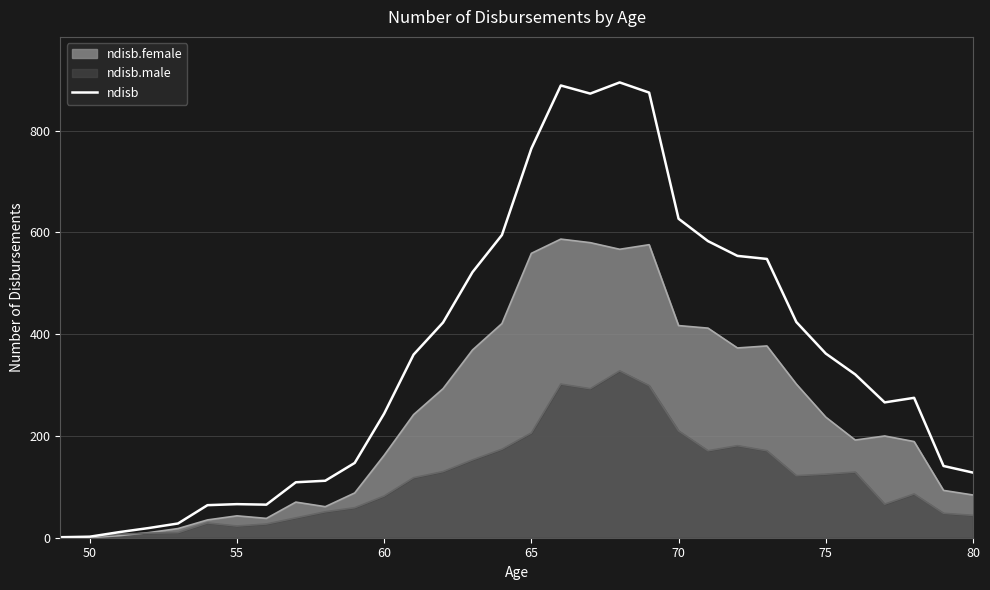

The value of ndisb.male at 60 is 38. True or false?

False